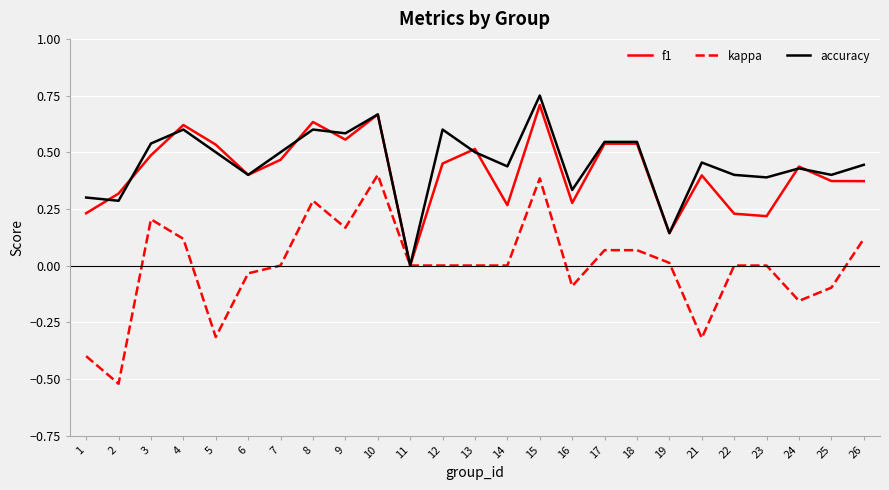

True or false: f1 has a value of 0.3 at 10.

False